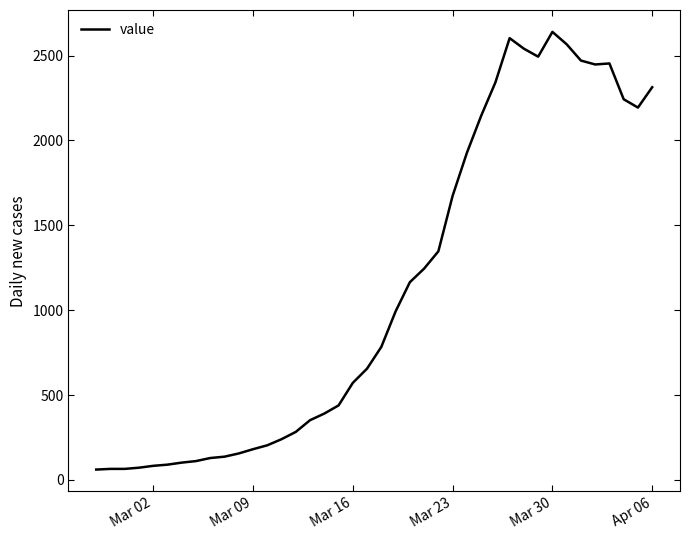

What is the greatest value displayed?

2640